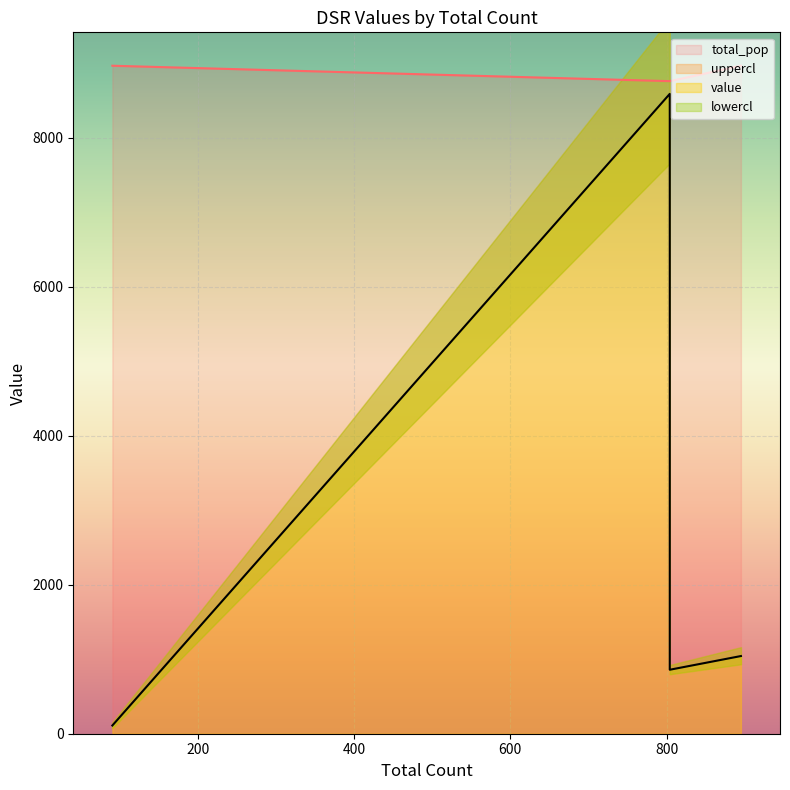

True or false: value has a value of 1043.0 at testdata_big(99.8%).

True